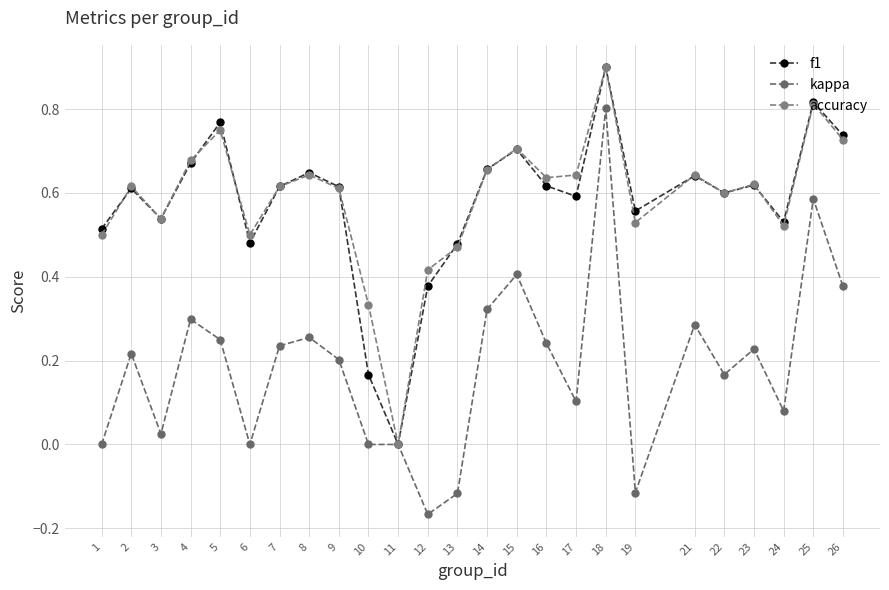

How many categories are shown in the chart?

25